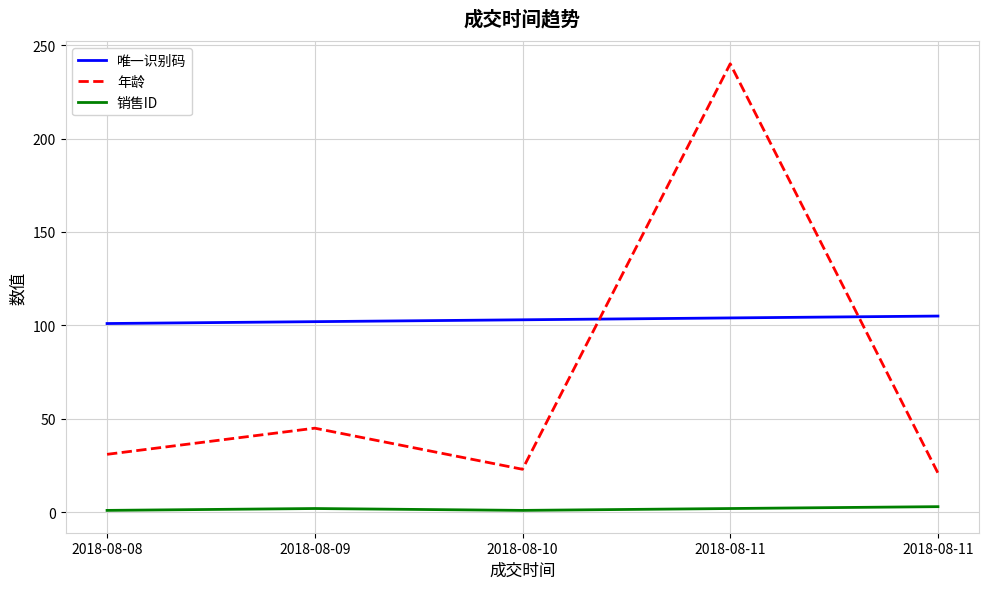

Is this an area chart (filled region under the line)?

No